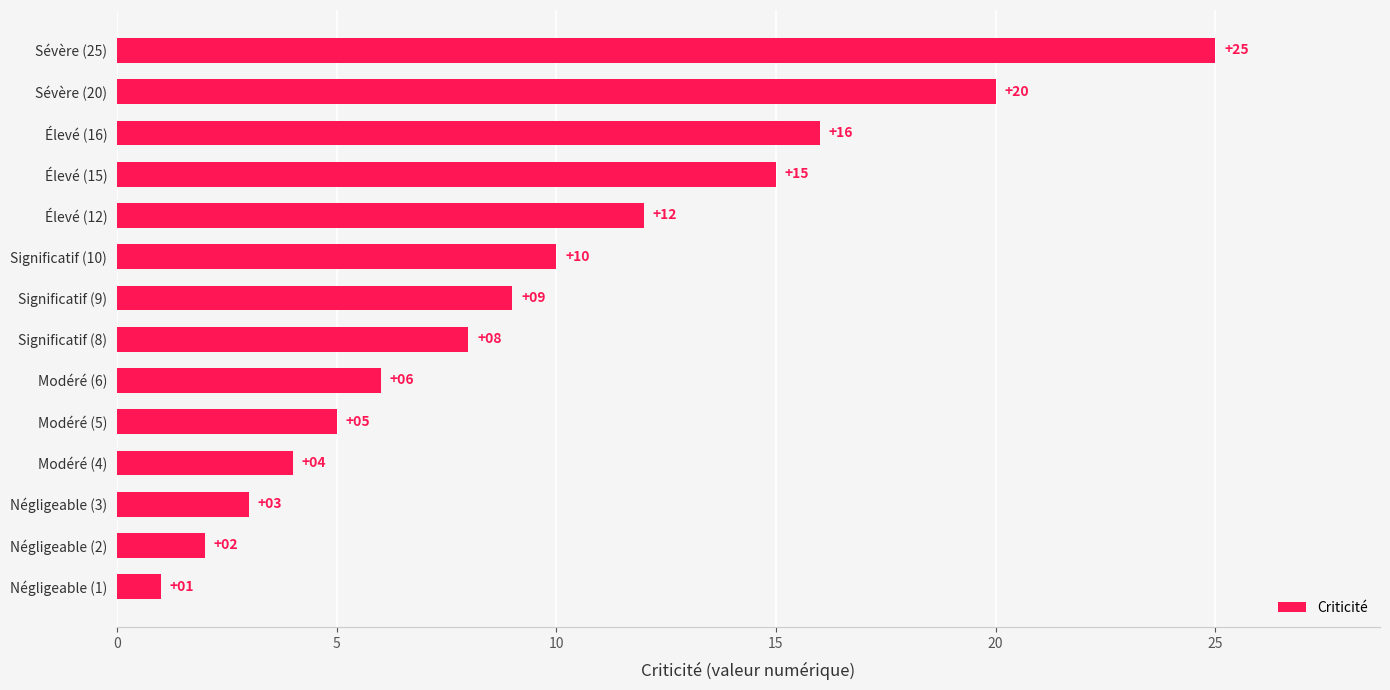

At which label is the value closest to 13?

Élevé (12)